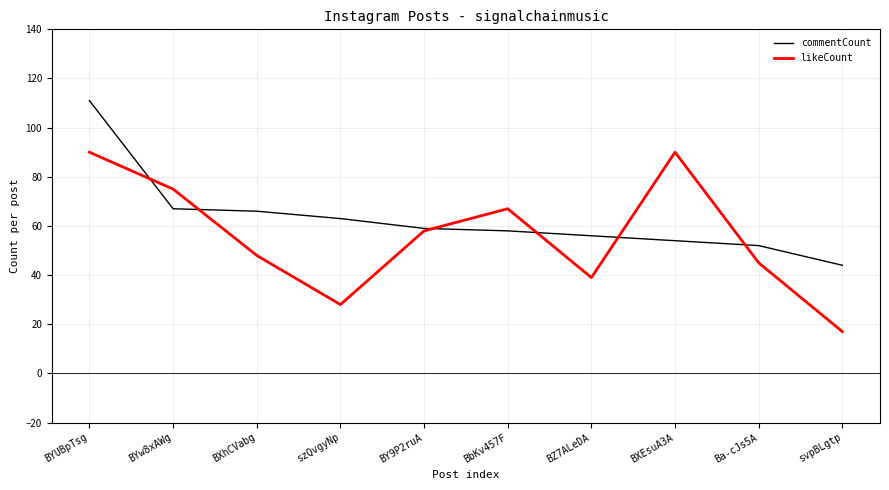

The likeCount series shows 48 at BXhCVabg. True or false?

True